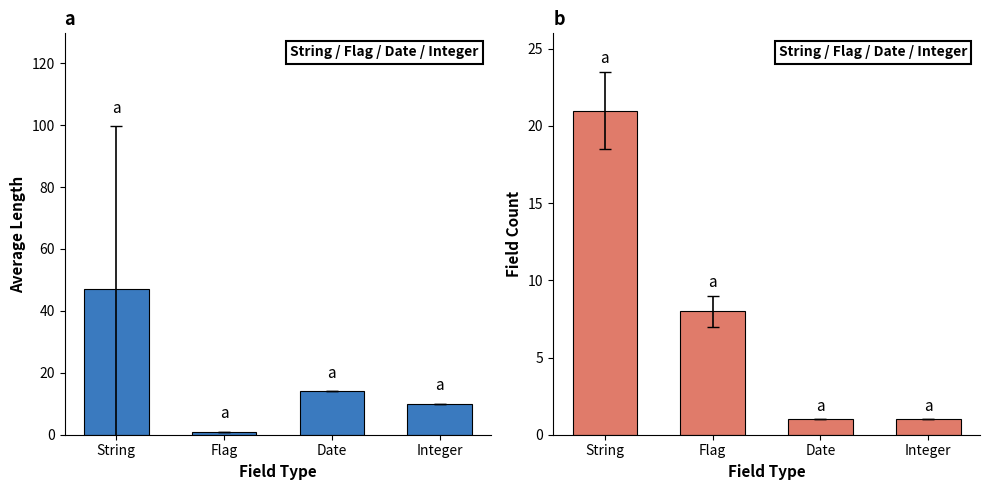

How many bars are there in total?

8